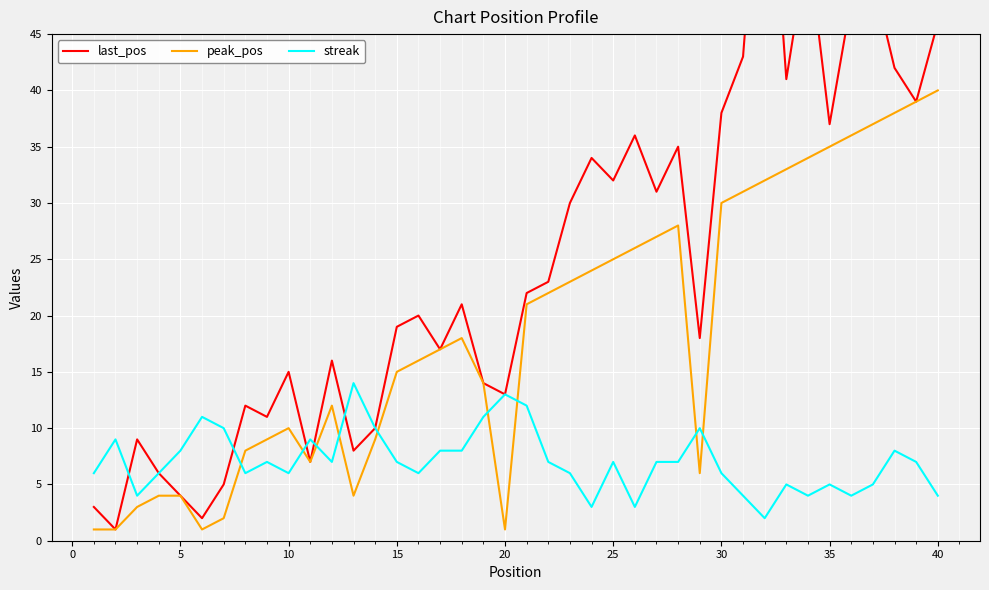

How many lines are shown in the chart?

3